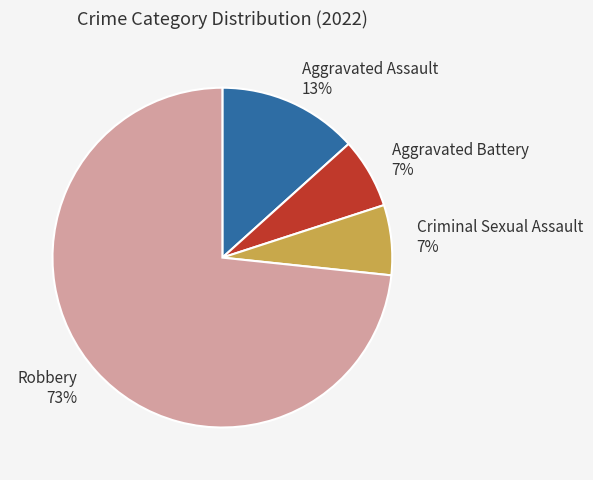

The Aggravated Assault slice represents 13% of the pie. True or false?

True